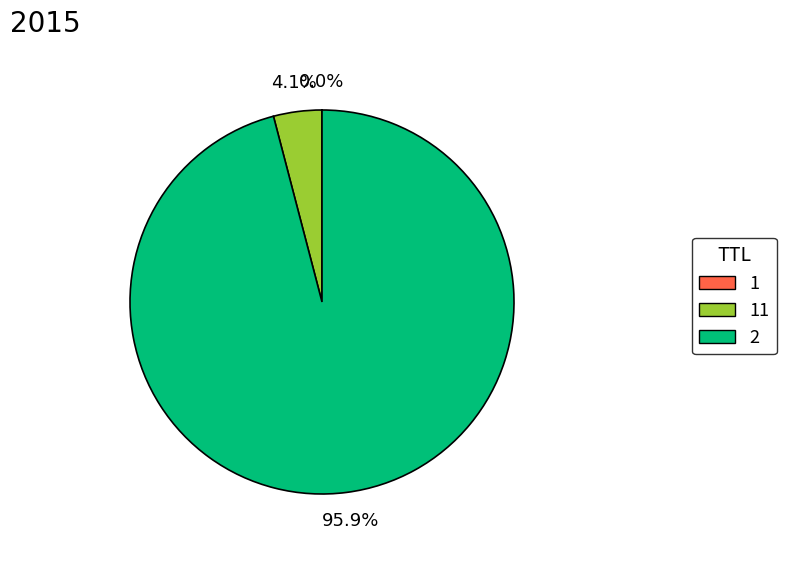

Is there a majority slice in this chart?

Yes